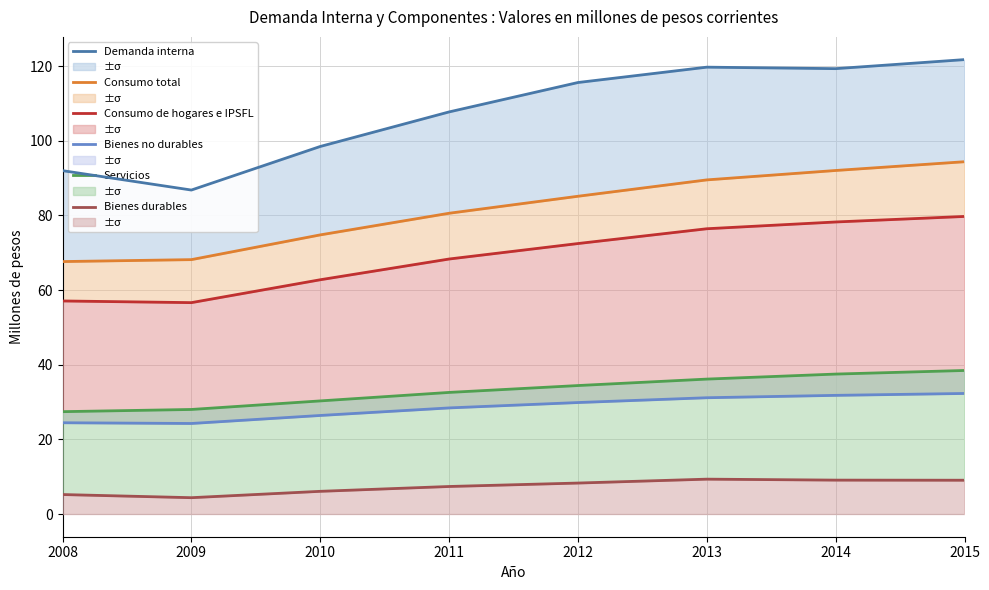

Which series has the largest range (max minus min)?

Demanda interna